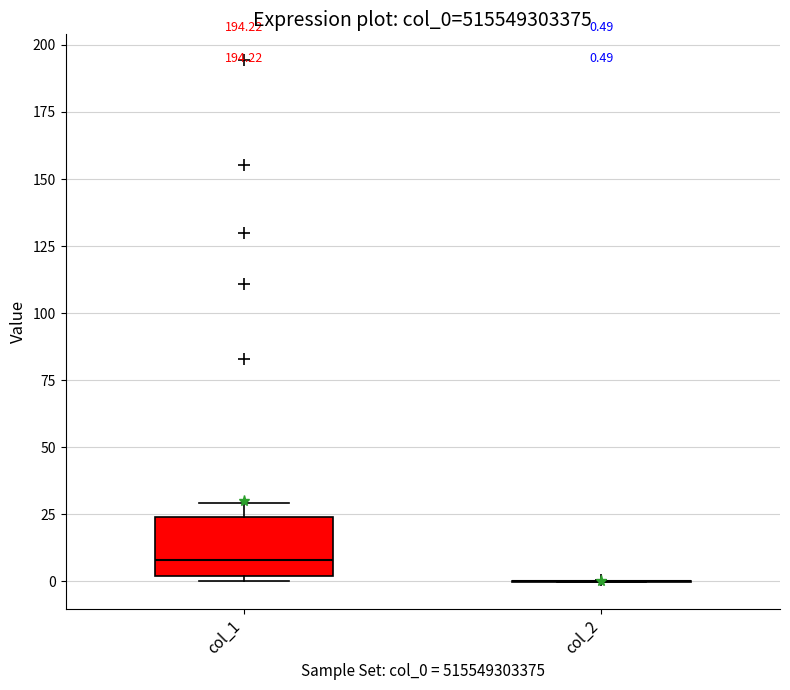

Which box is the tallest, from its lower edge to its upper edge?

col_1